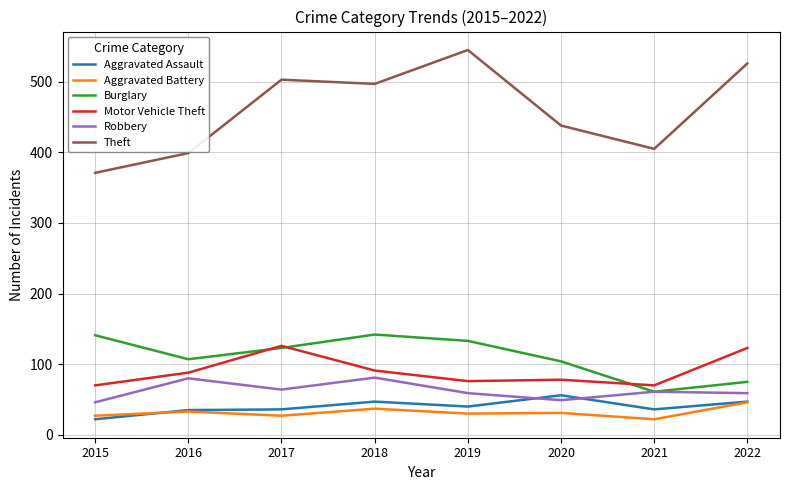

Which category has the highest value in the Theft series?

2019